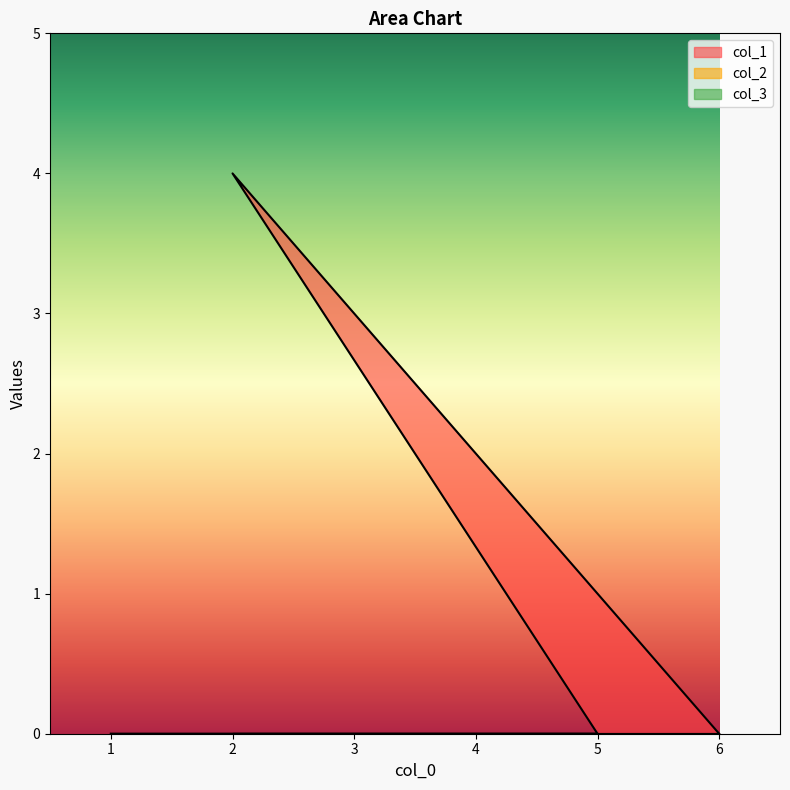

Rank the series at 6 from highest to lowest value.

col_1, col_2, col_3